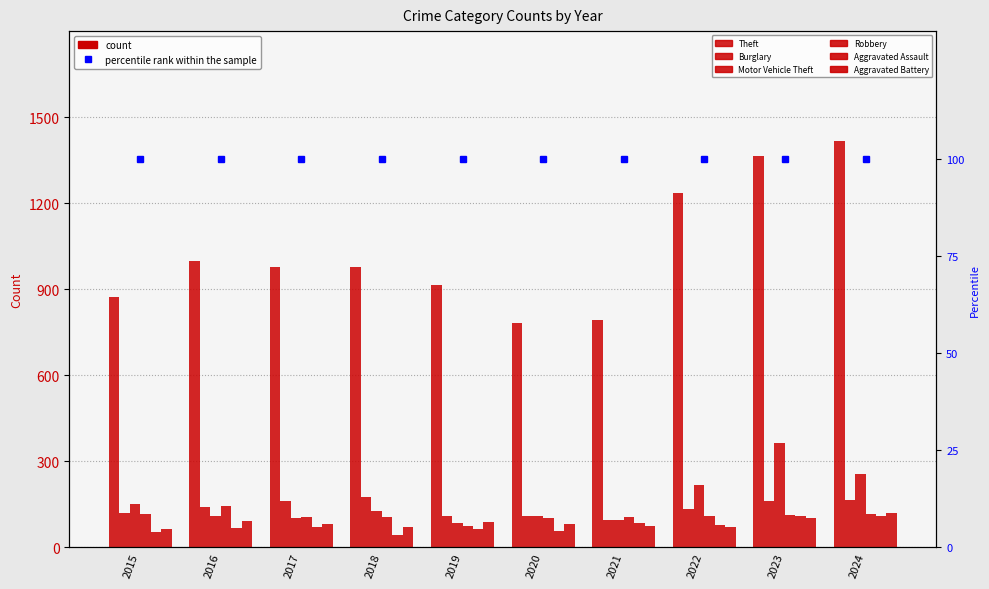

What is the value of the Burglary bar at the 10th from the left?

166